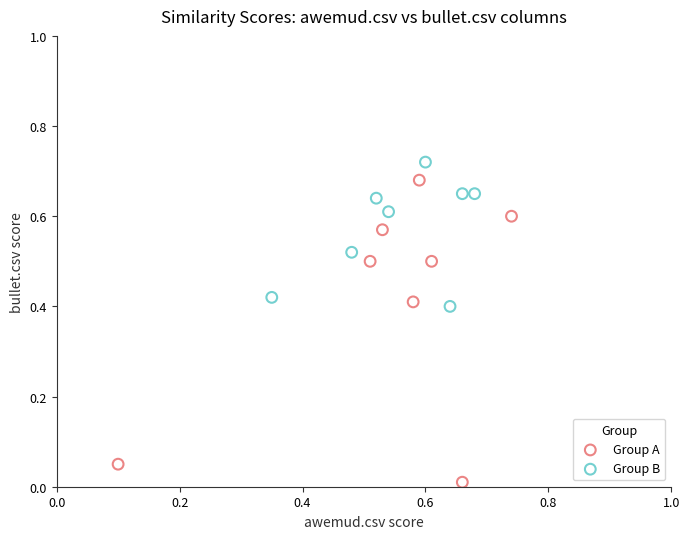

Which series contains the lowest Y value?

Group A